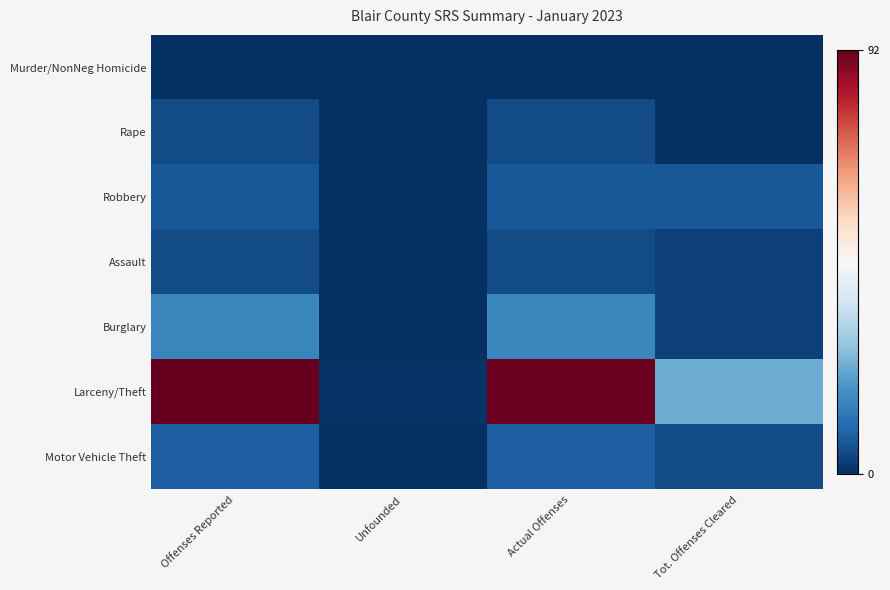

Which series has the widest spread of values?

Larceny/Theft